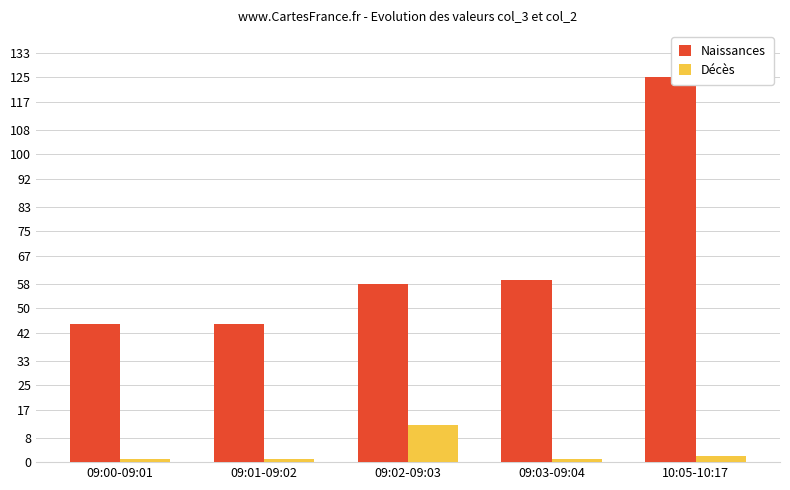

What is the sum of the Décès values at 09:00-09:01 and 09:01-09:02?

2